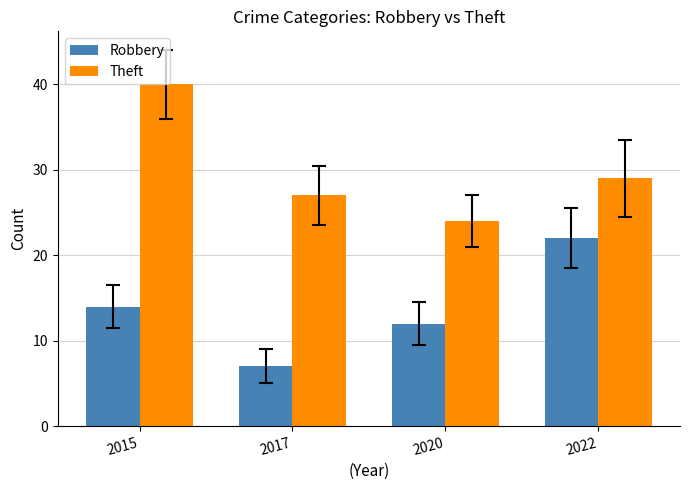

What is the difference between the highest and lowest values at 2017?

20